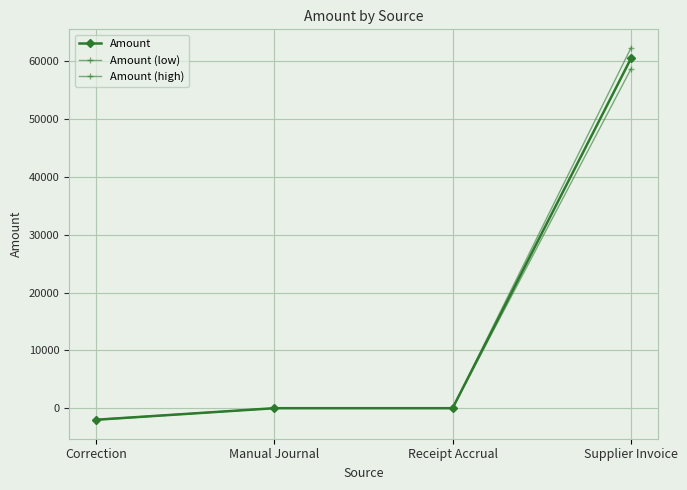

Reading left to right, list all the values displayed in this chart.

Amount: Correction=-2000.1	Manual Journal=0.0	Receipt Accrual=0.0	Supplier Invoice=60500.2
Amount (low): Correction=-1940.1	Manual Journal=0.0	Receipt Accrual=0.0	Supplier Invoice=58685.2
Amount (high): Correction=-2060.1	Manual Journal=0.0	Receipt Accrual=0.0	Supplier Invoice=62315.2